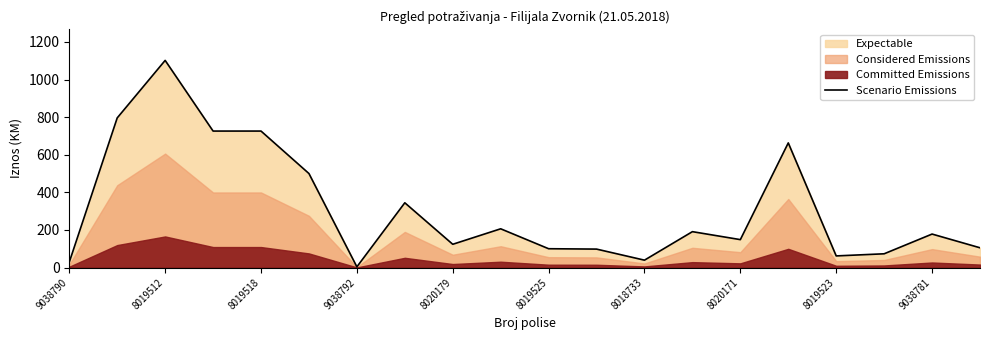

True or false: Scenario Emissions has a value of 577.5 at 8019512.

False